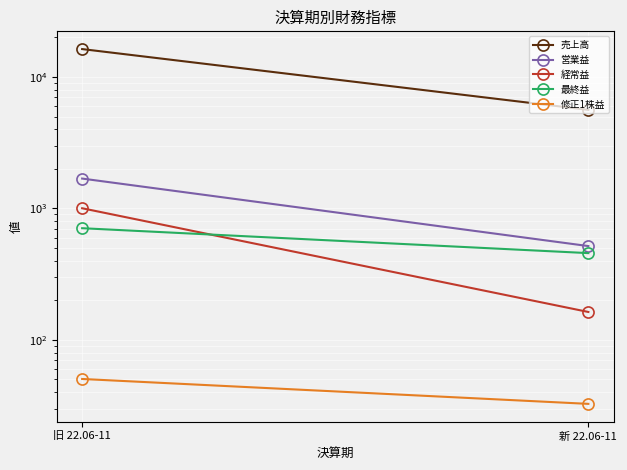

What is the average value of the 修正1株益 series?

41.5